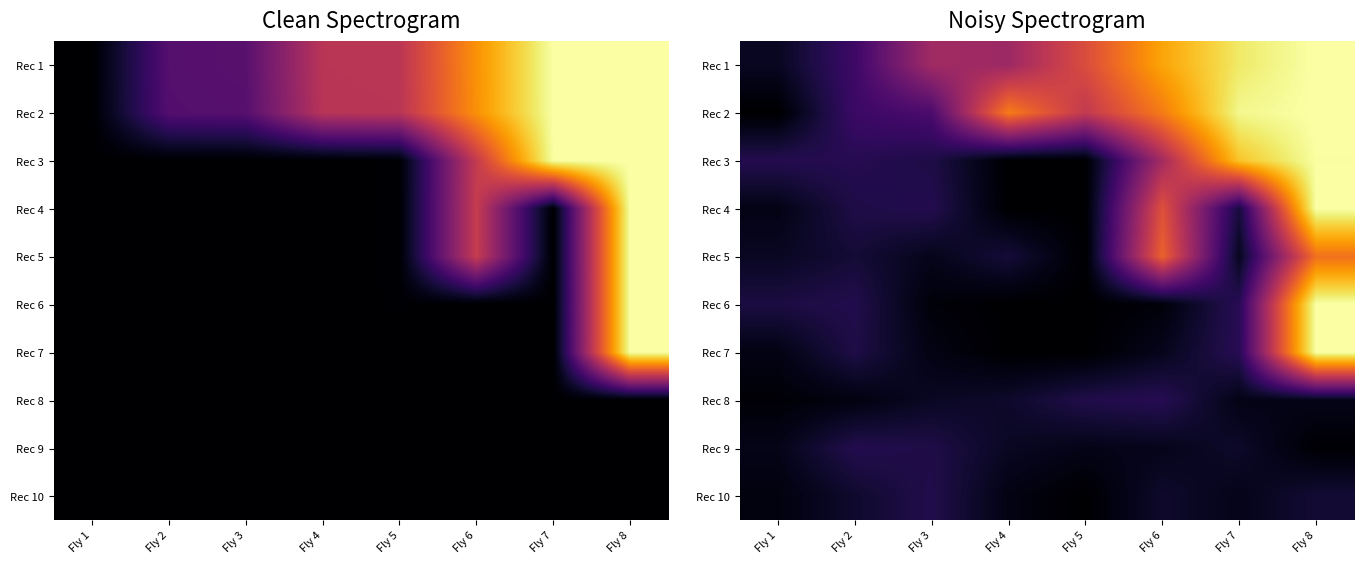

At which label does Rec 1 reach its peak?

Fly 8